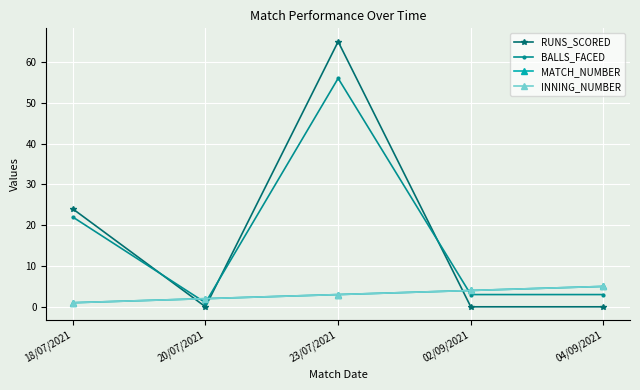

Is this an area chart (filled region under the line)?

No